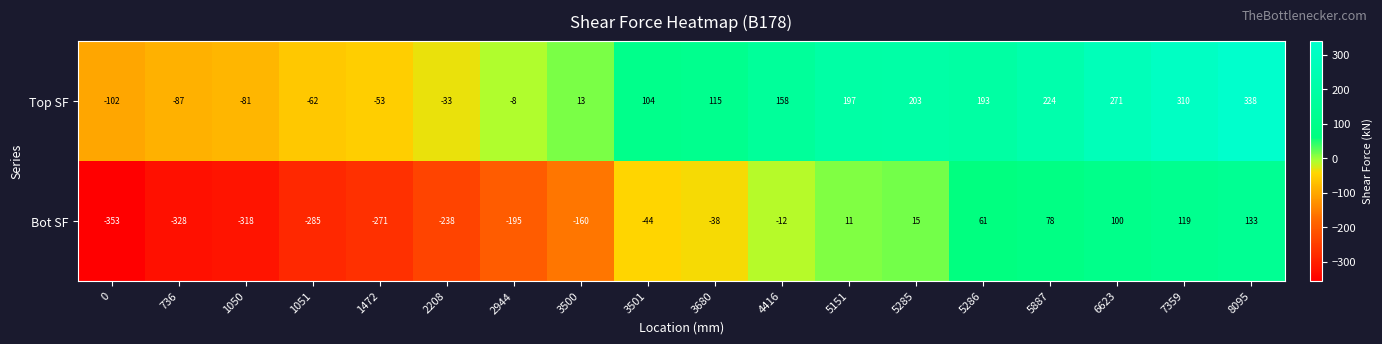

List the series in order of their overall mean, lowest first.

Bot SF, Top SF